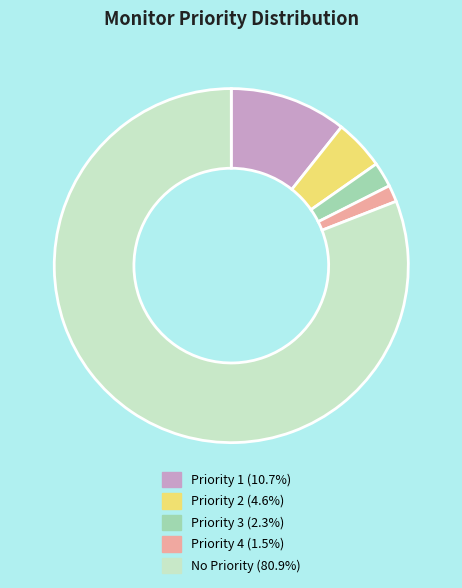

True or false: Priority 1 accounts for 11% of the total.

True